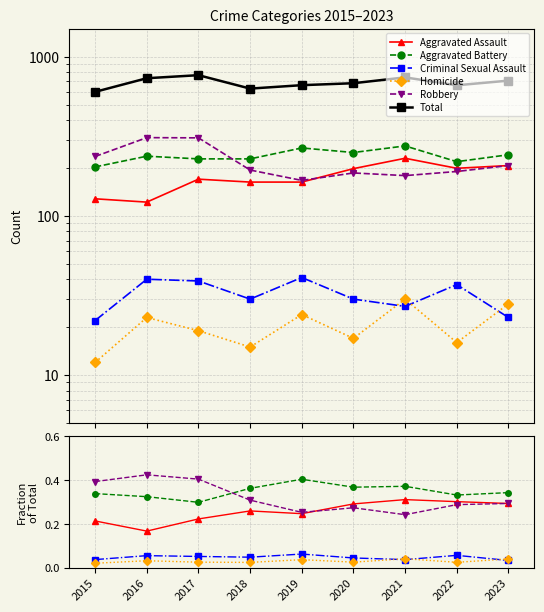

Where is the first local minimum for Robbery?

2019